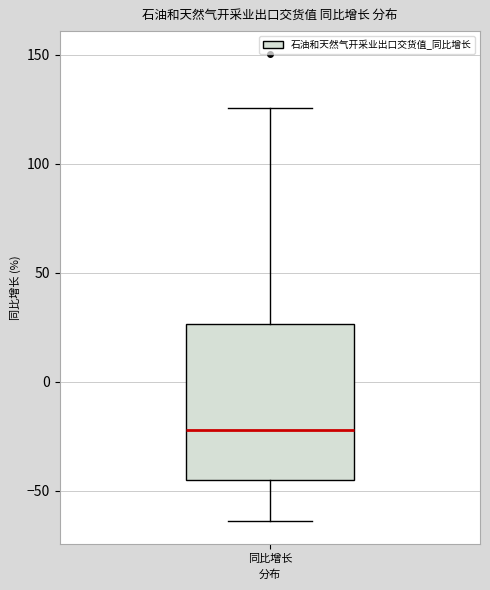

Where is the upper edge of the box for 同比增长 on the y-axis? The values are not printed on the chart, so give them approximately, as read against the axis.

25